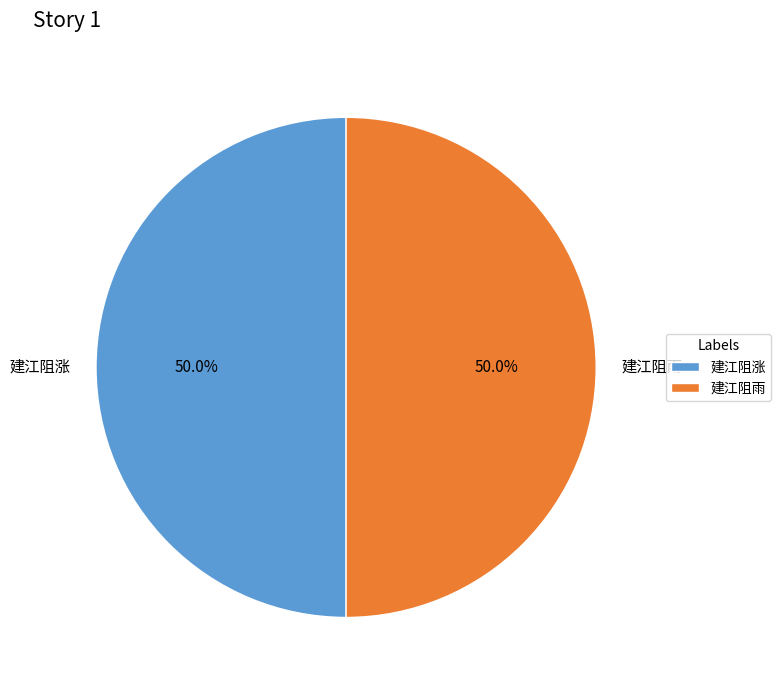

What is the ratio of the value at 建江阻雨 to the value at 建江阻涨?

1.0